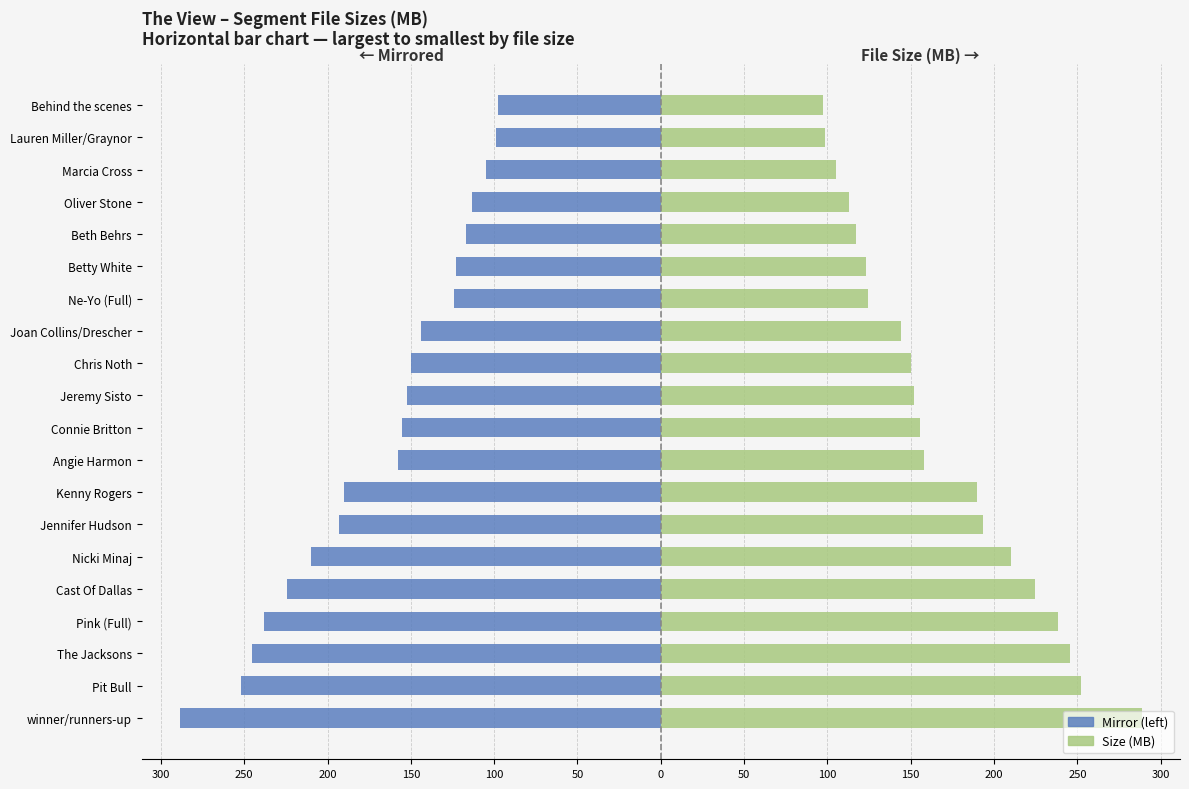

List the series in order of their peak value, lowest first.

Size (MB) – Left Mirror, Size (MB)